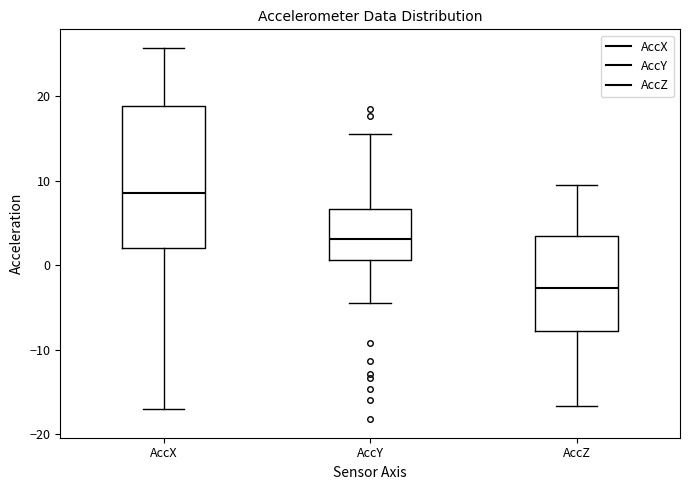

Which box is the tallest, from its lower edge to its upper edge?

AccX